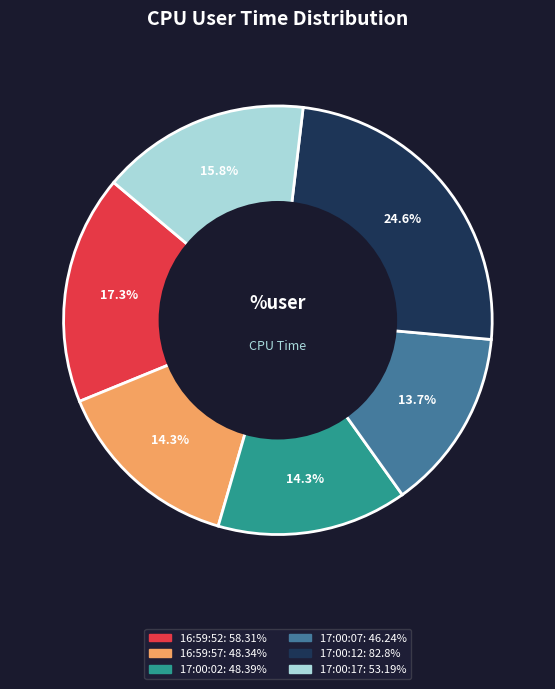

How many slices are in this pie chart?

6